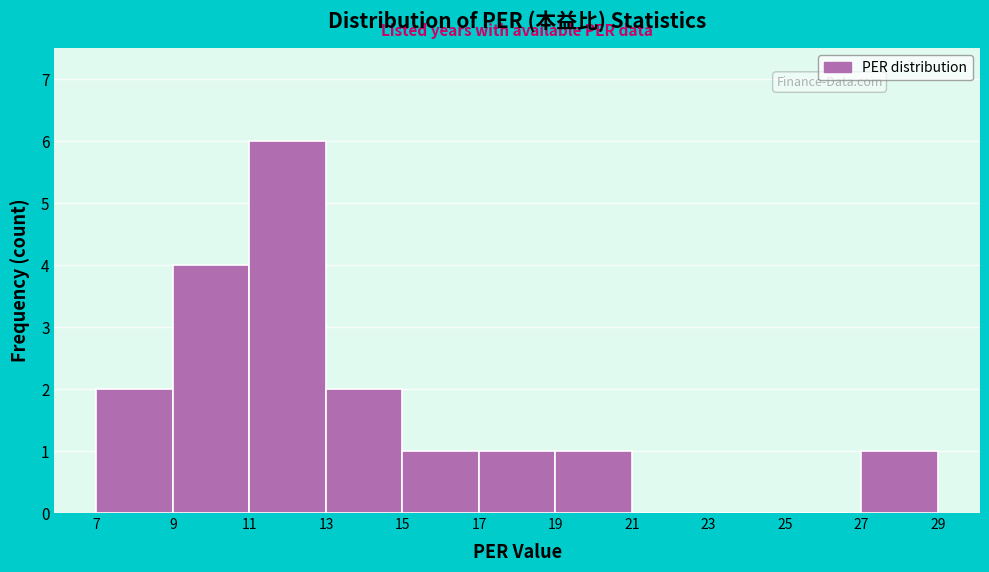

Reading left to right, transcribe this chart: for each bar, give the range it covers on the x-axis and its height. The values are not printed on the chart, so give them approximately, as read against the axis.

7 to 9: 2
9 to 11: 4
11 to 13: 6
13 to 15: 2
15 to 17: 1
17 to 19: 1
19 to 21: 1
21 to 23: 0
23 to 25: 0
25 to 27: 0
27 to 29: 1